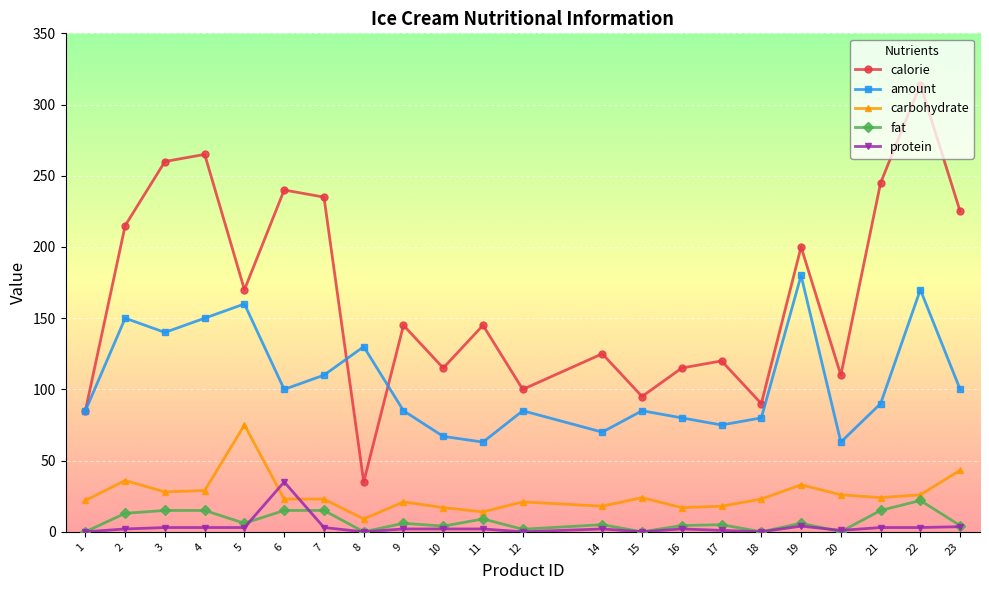

At which category does the chart reach its peak across all series?

22